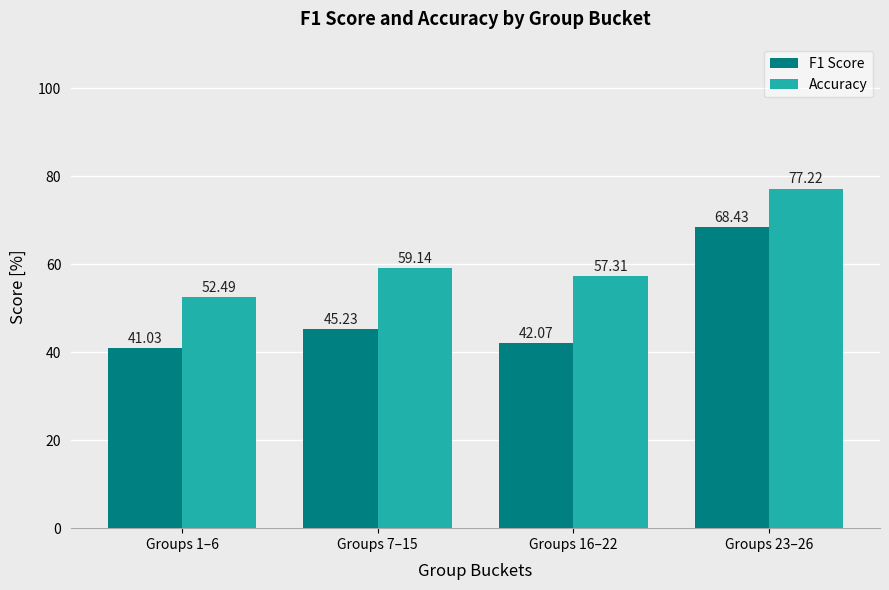

Is the value of F1 Score at Groups 1–6 greater than the value of Accuracy at Groups 7–15?

No